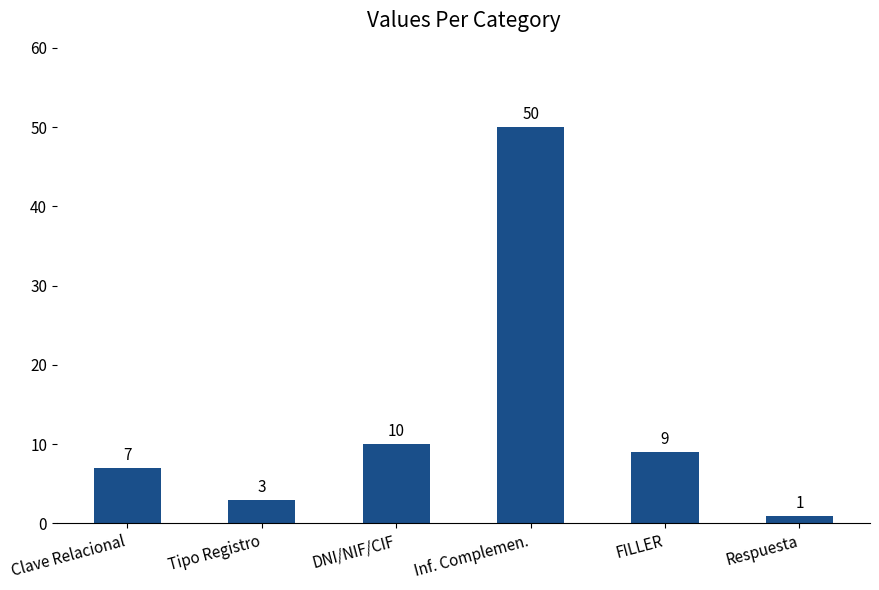

What is the value of the 6th bar from the left?

1